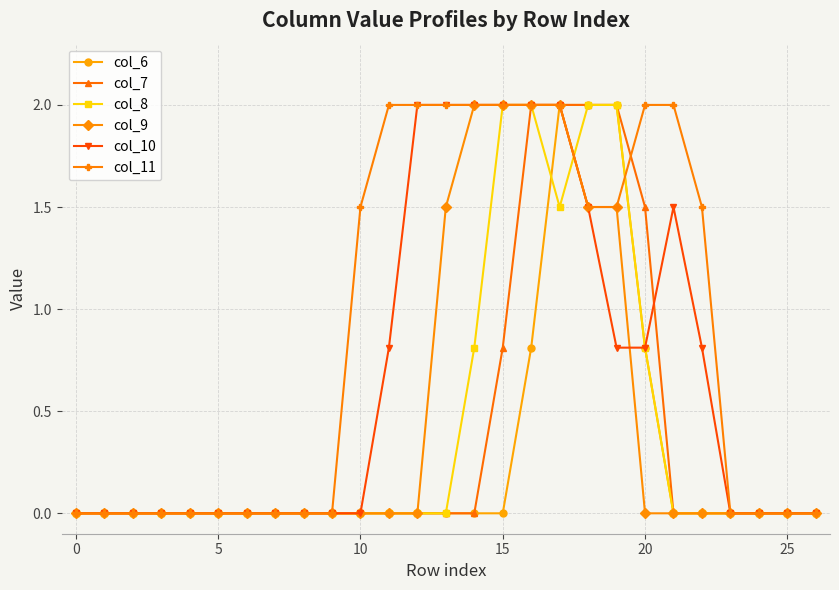

Does the chart have visible grid lines?

Yes